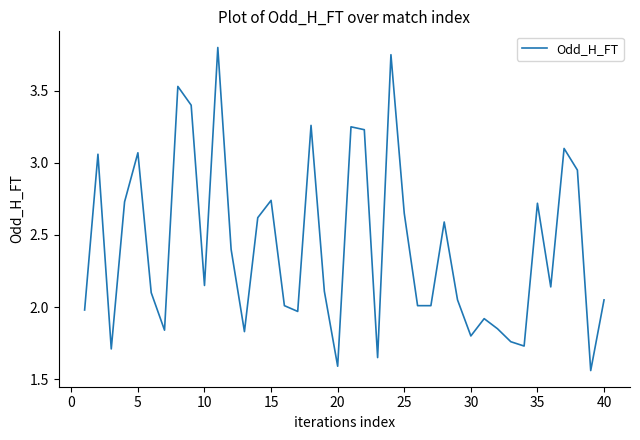

Count the number of data series in this chart.

1